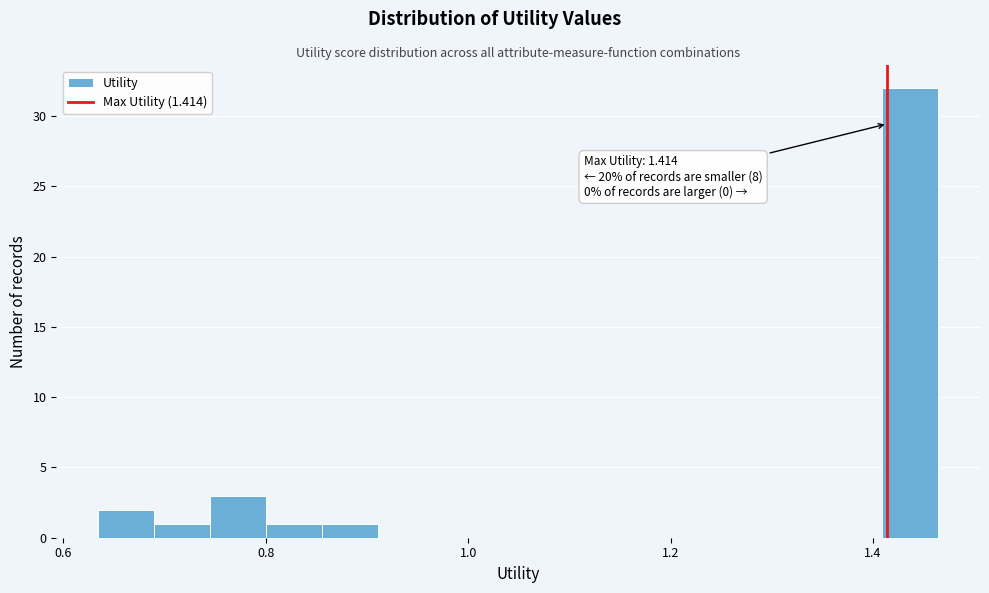

Read against the x-axis, roughly where is the centre of the tallest bar?

1.44